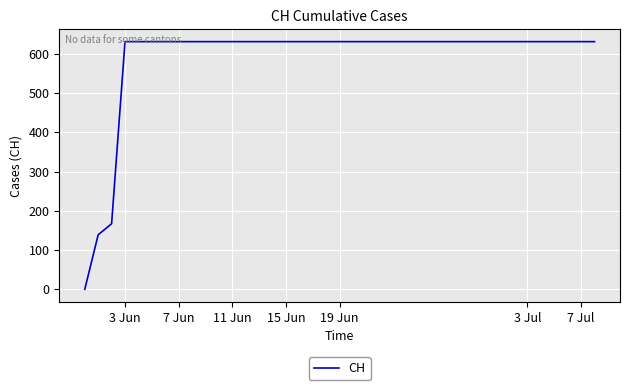

What is the greatest value displayed?

631